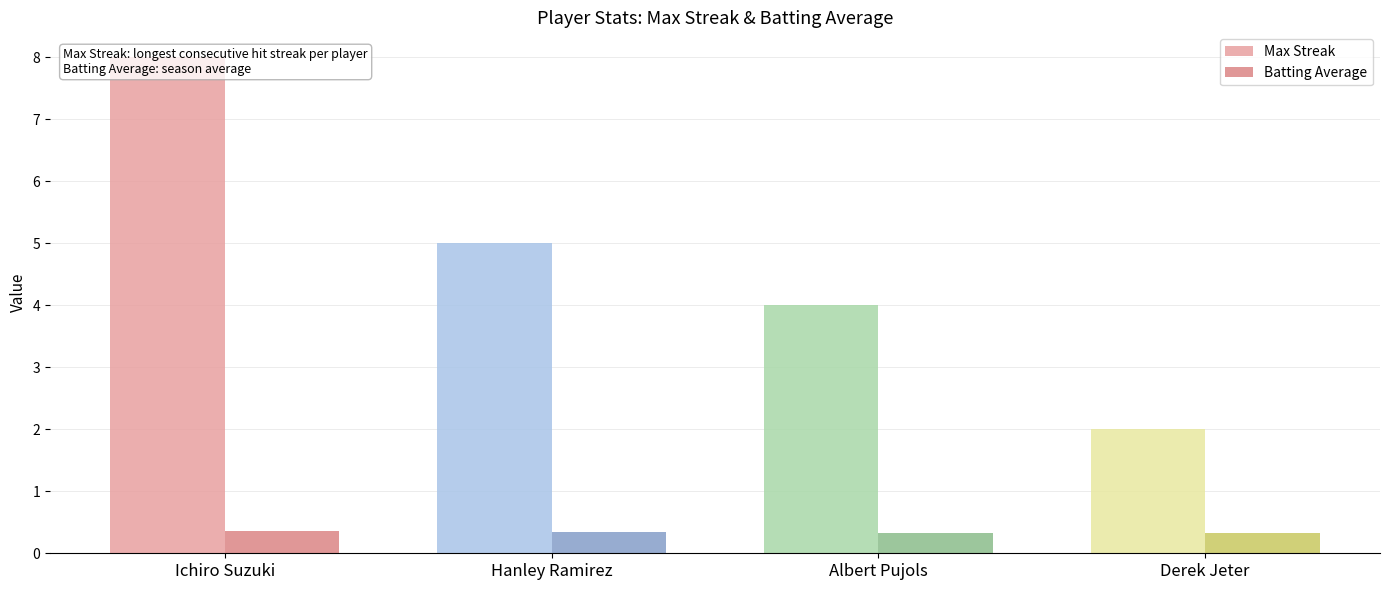

Where is Batting Average nearest to the value 0?

Albert Pujols